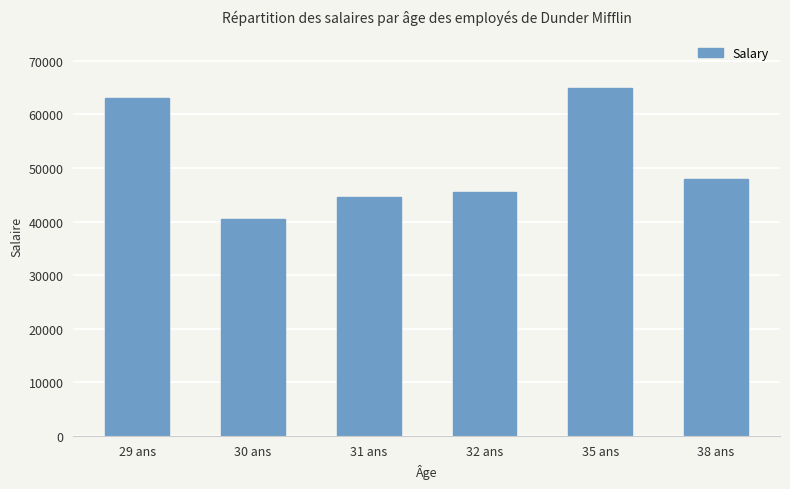

True or false: the data shows 44500 at 31 ans.

True